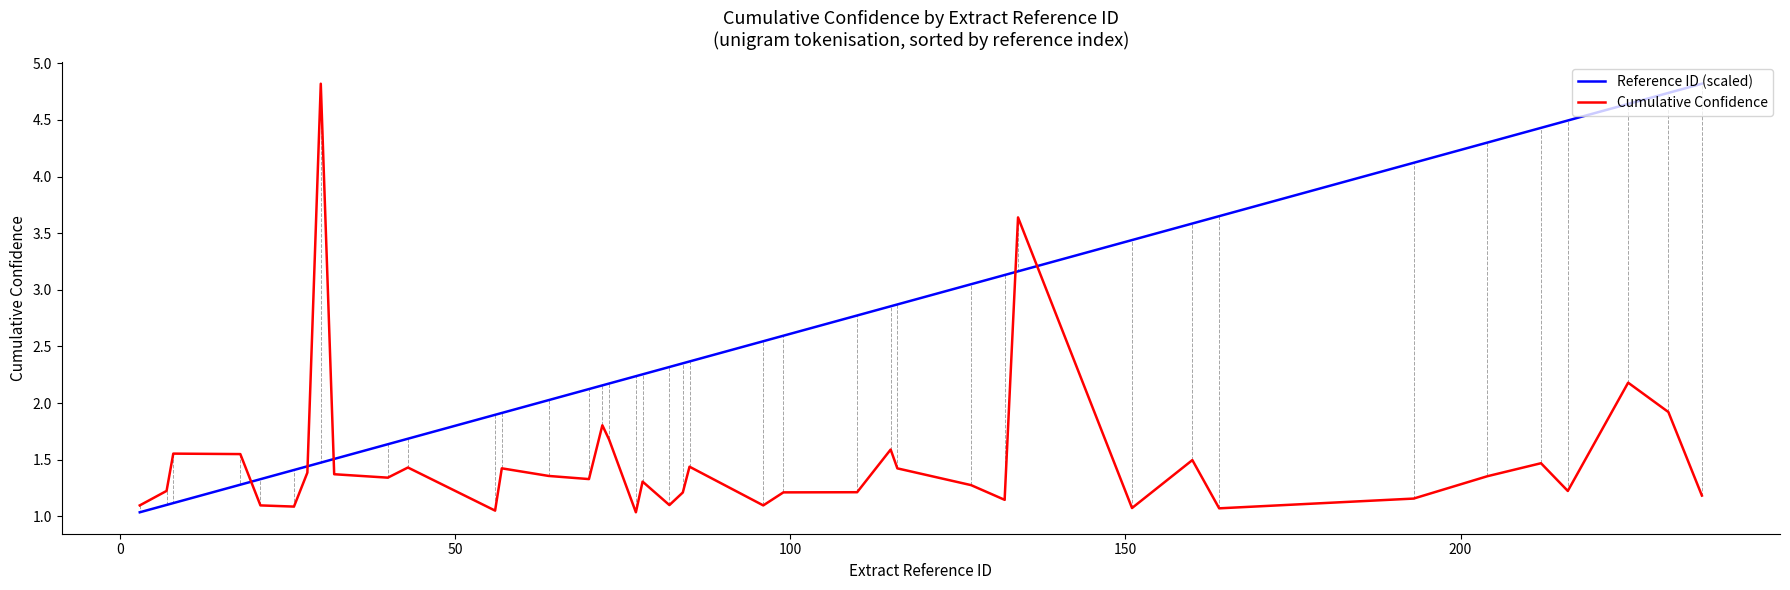

What is the highest value of the Cumulative Confidence series?

4.8